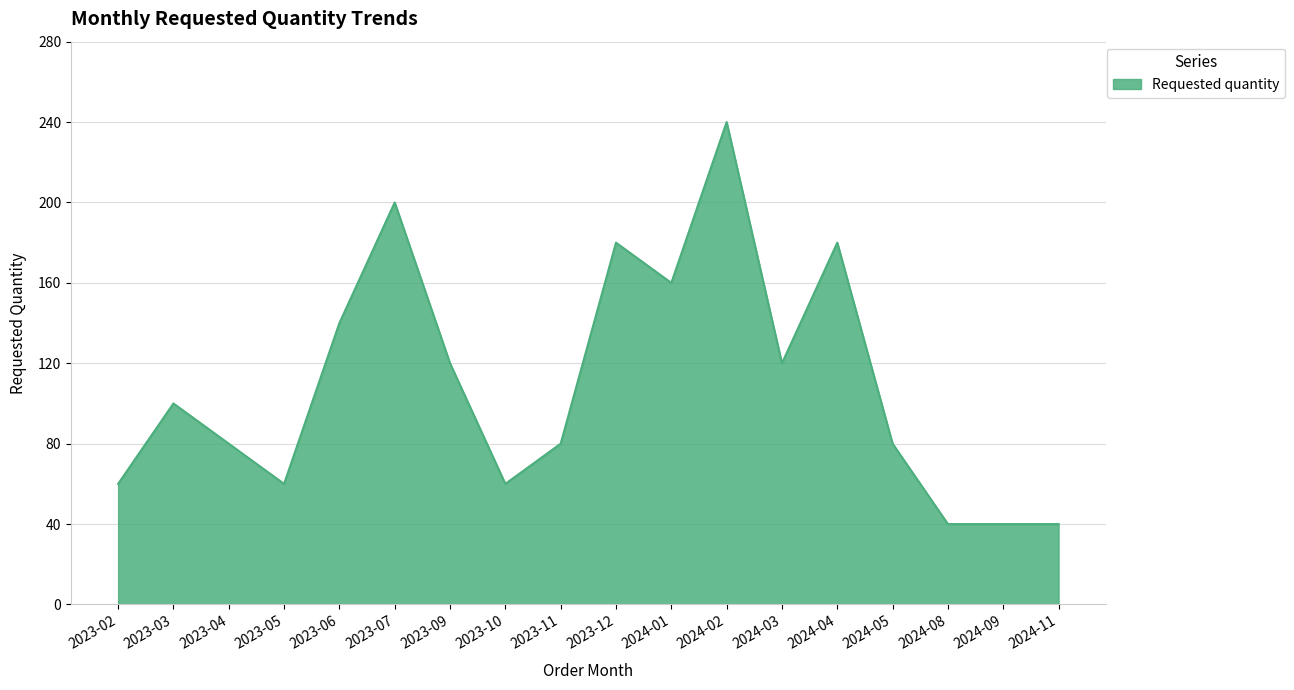

How many categories are shown in the chart?

18